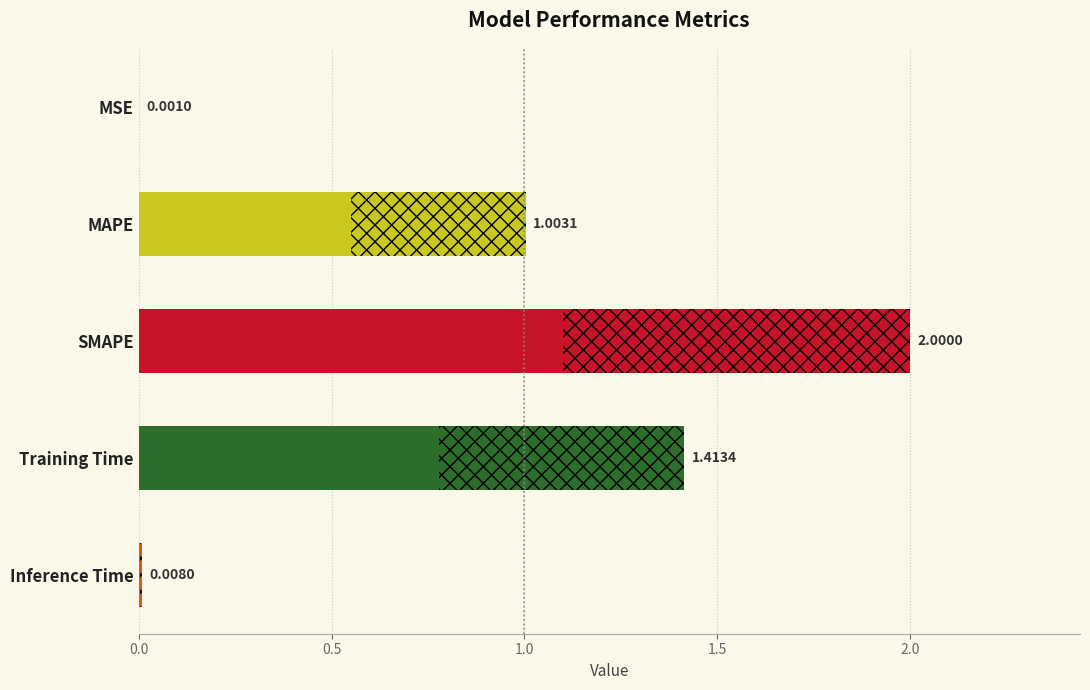

What is the value of the 2nd bar from the left?

1.0